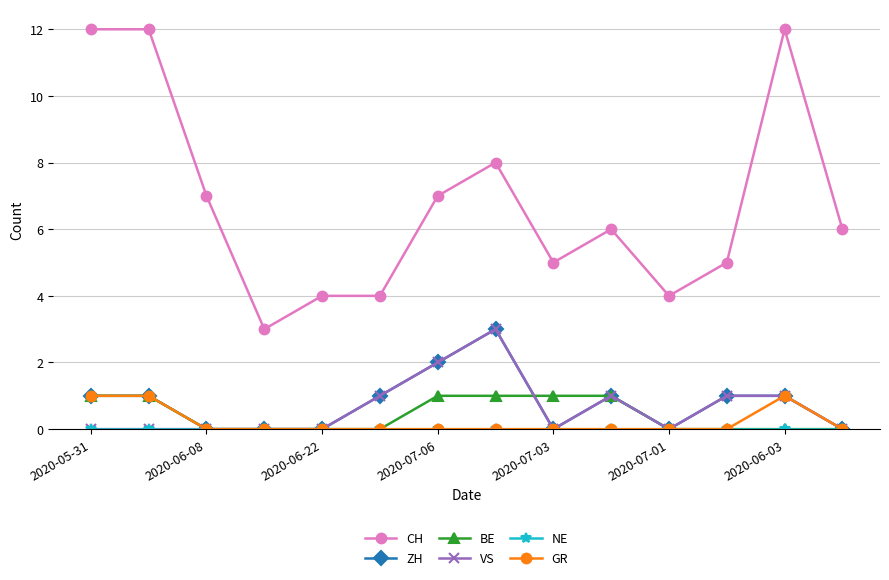

True or false: GR has more than 0 interior local peaks.

True